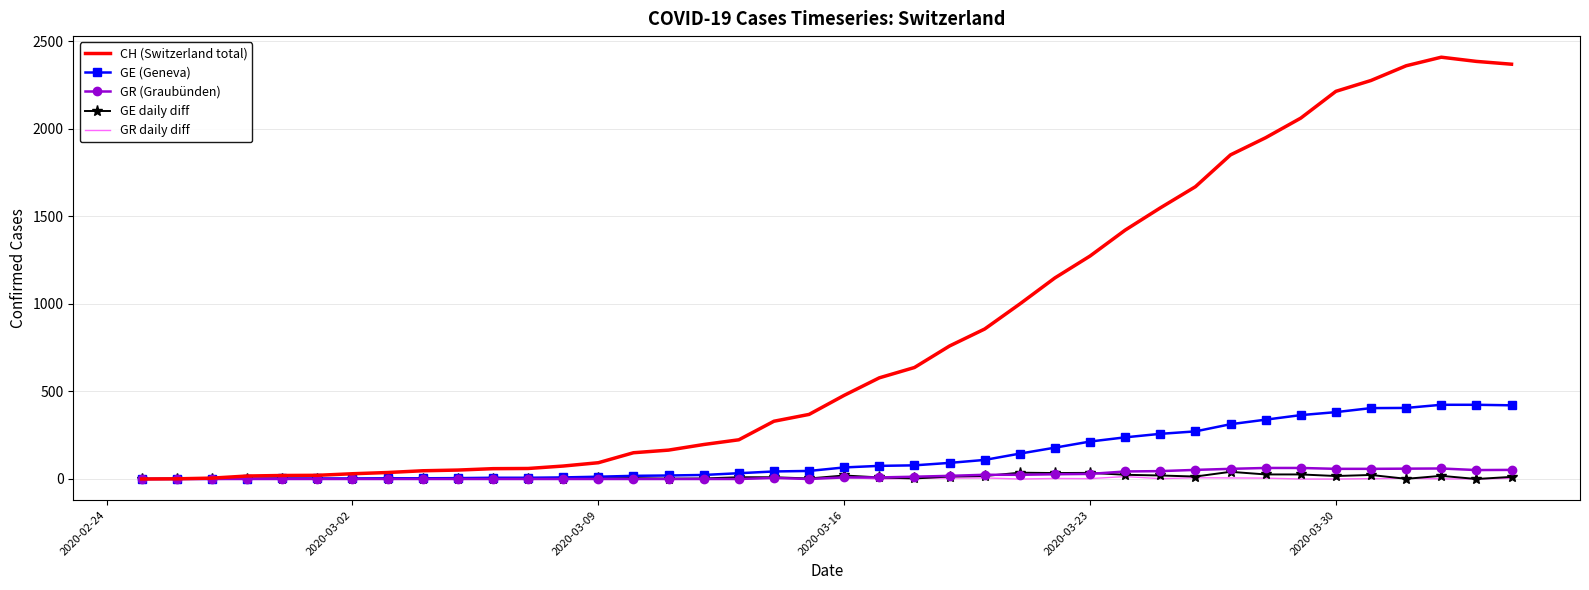

Which series has the largest range (max minus min)?

CH (Switzerland total)